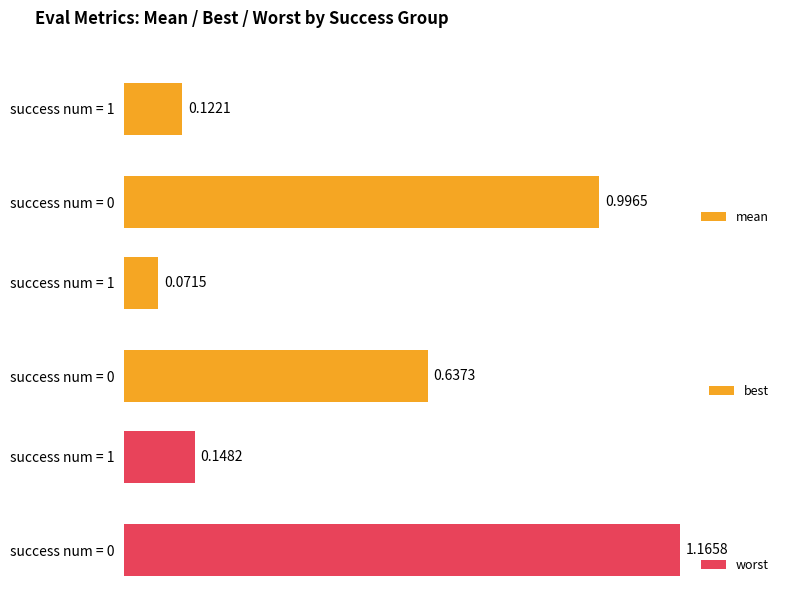

List the labels in order of mean value, smallest first.

success num = 1, success num = 0